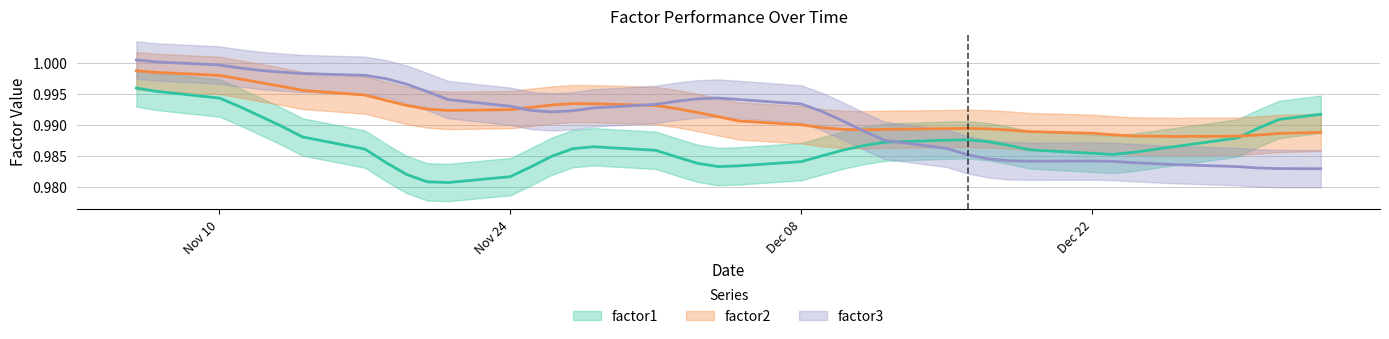

In factor2, how many points are higher than both neighbors (excluding endpoints)?

2